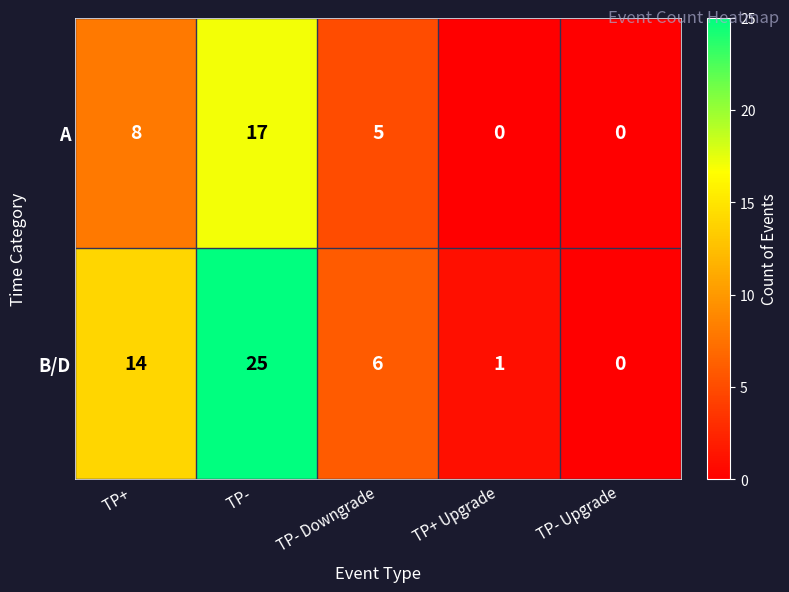

How many series are shown in this chart?

2